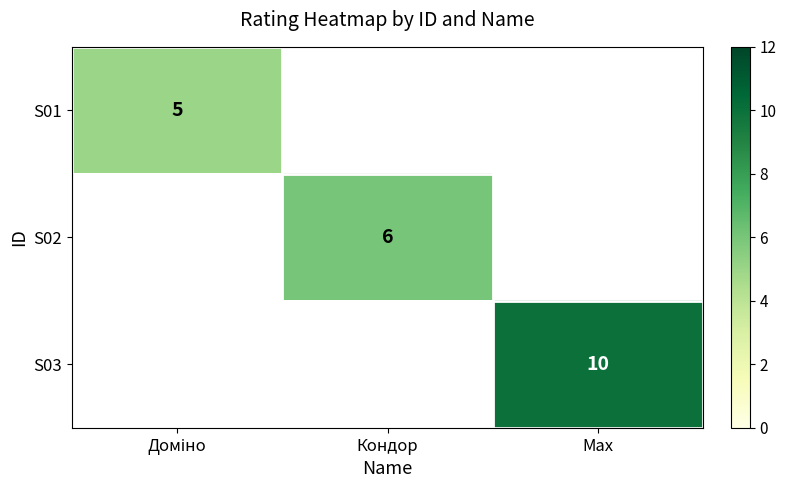

Is it true that S03 equals 17 at Max?

False